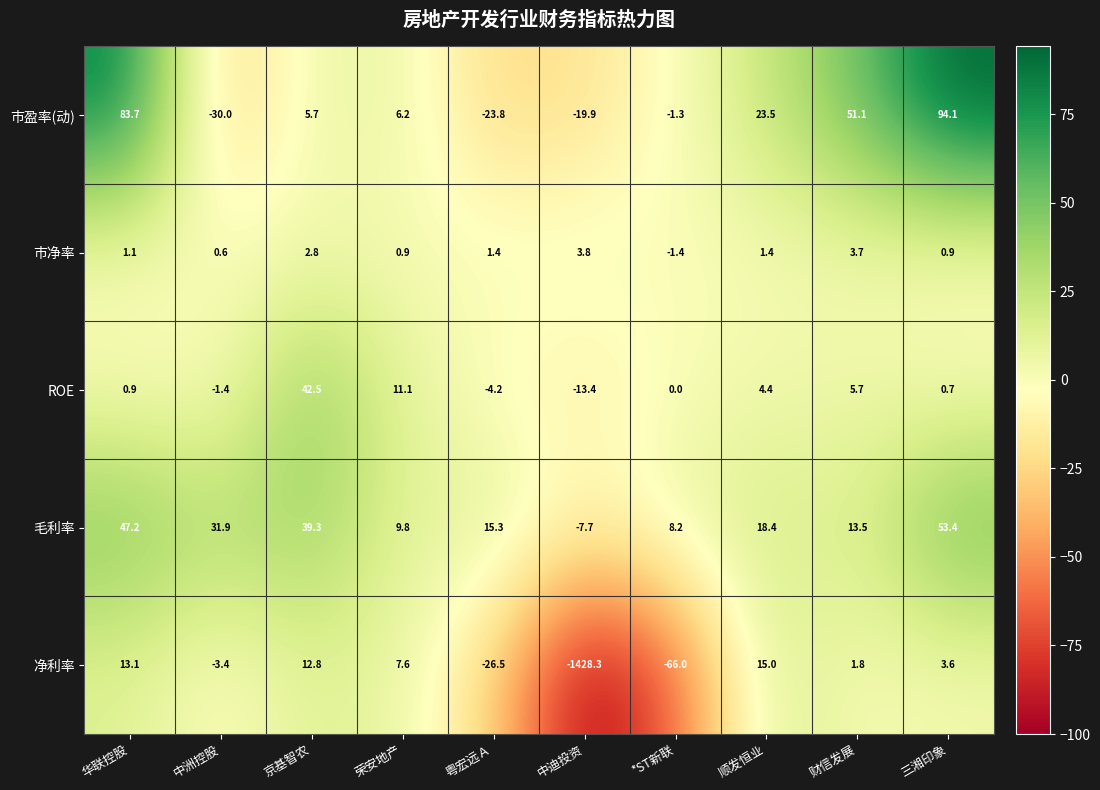

How many categories are shown in the chart?

10